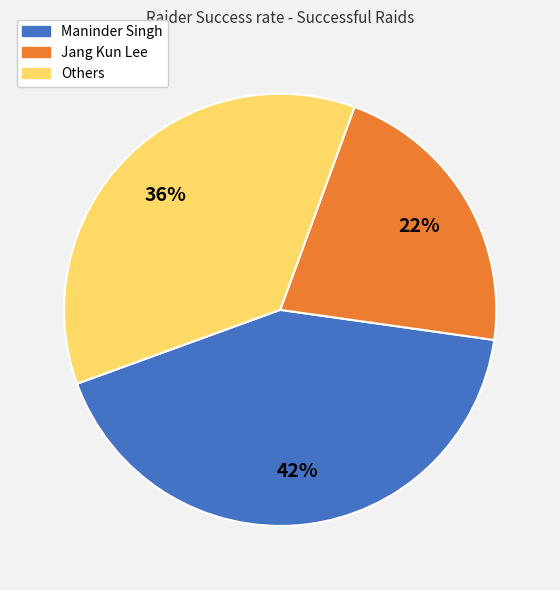

How many slices are in this pie chart?

3